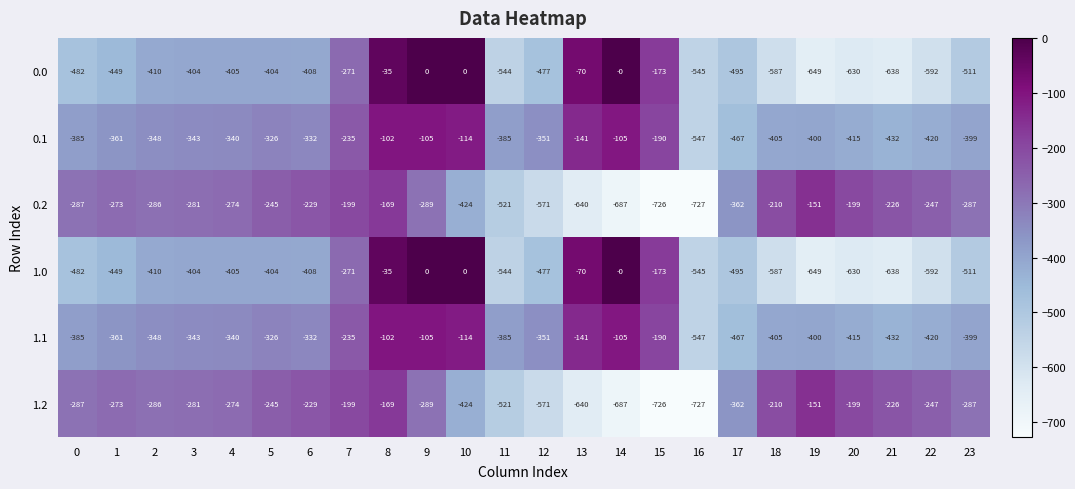

What is the minimum value shown in the chart?

-727